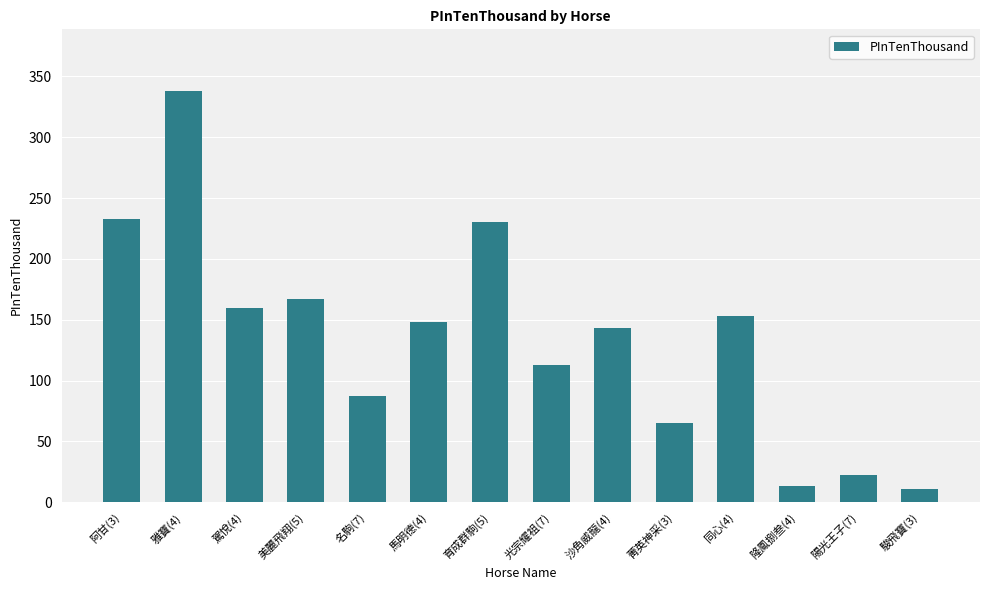

True or false: the data shows 65 at 菁英神采(3).

True